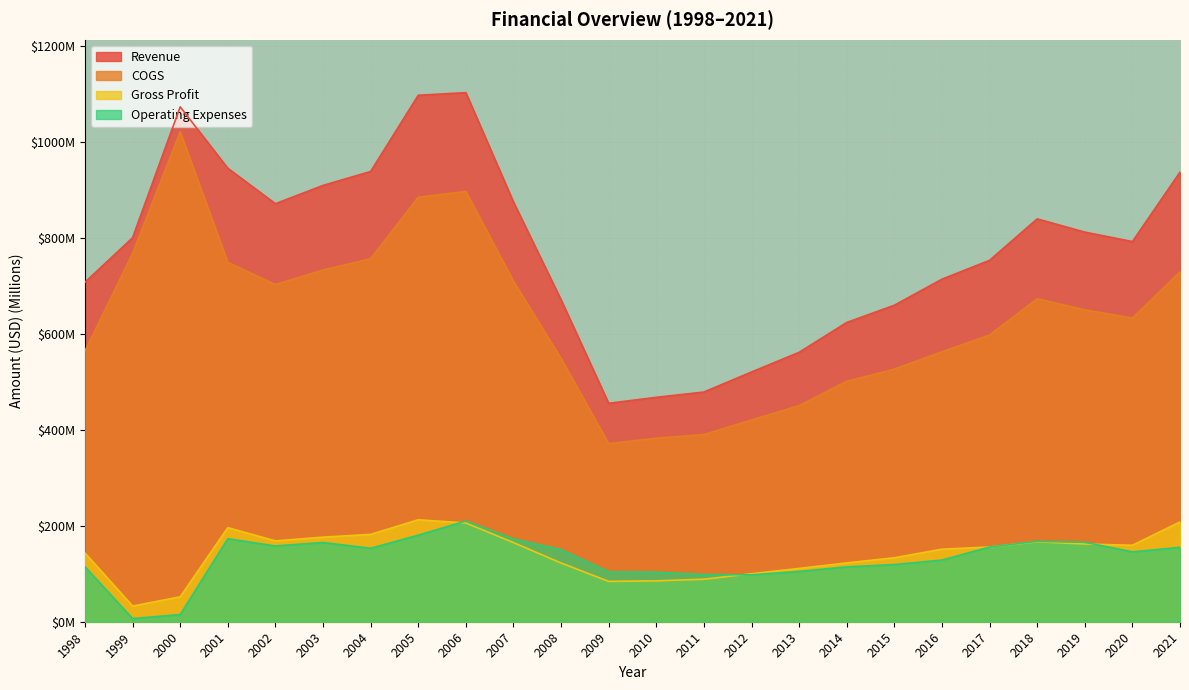

True or false: Revenue and Operating Expenses cross at least once.

False